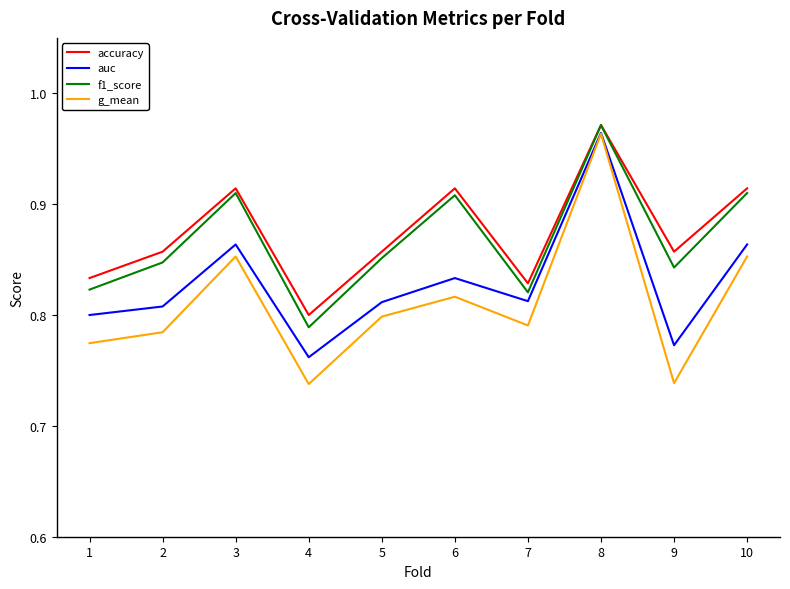

What is the total value across all series at 4?

3.1